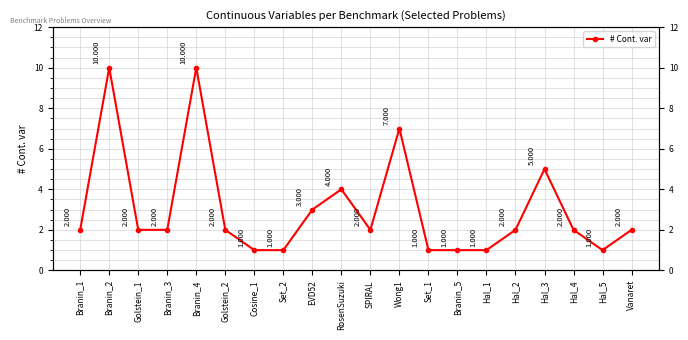

How many distinct data groups are displayed?

1